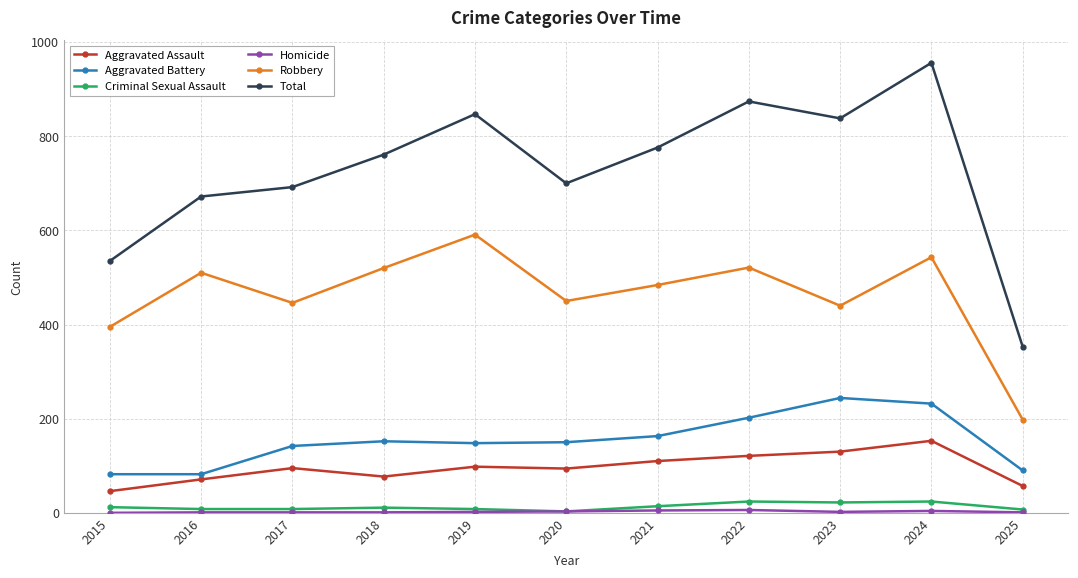

What is the sum of all Aggravated Assault values?

1052